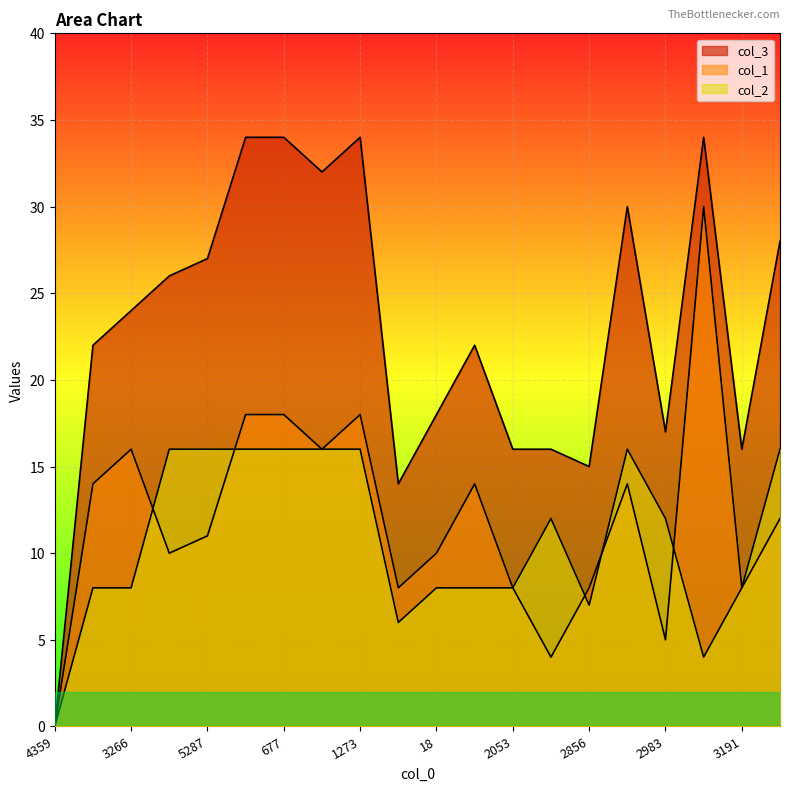

Which series has the largest total across all categories?

col_3